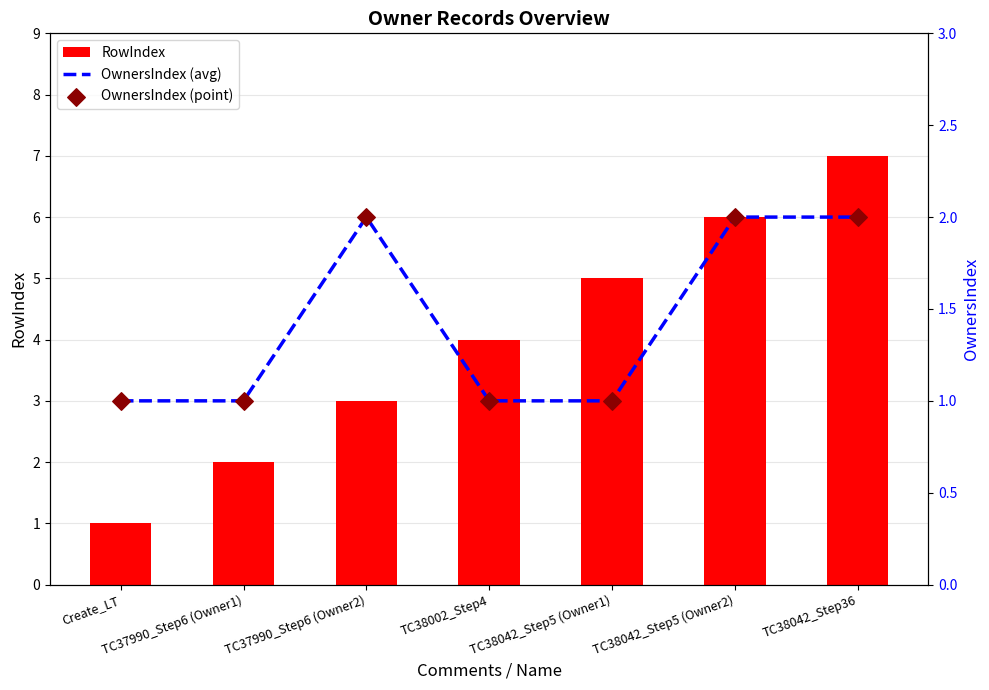

At how many categories does at least one series exceed 5?

2